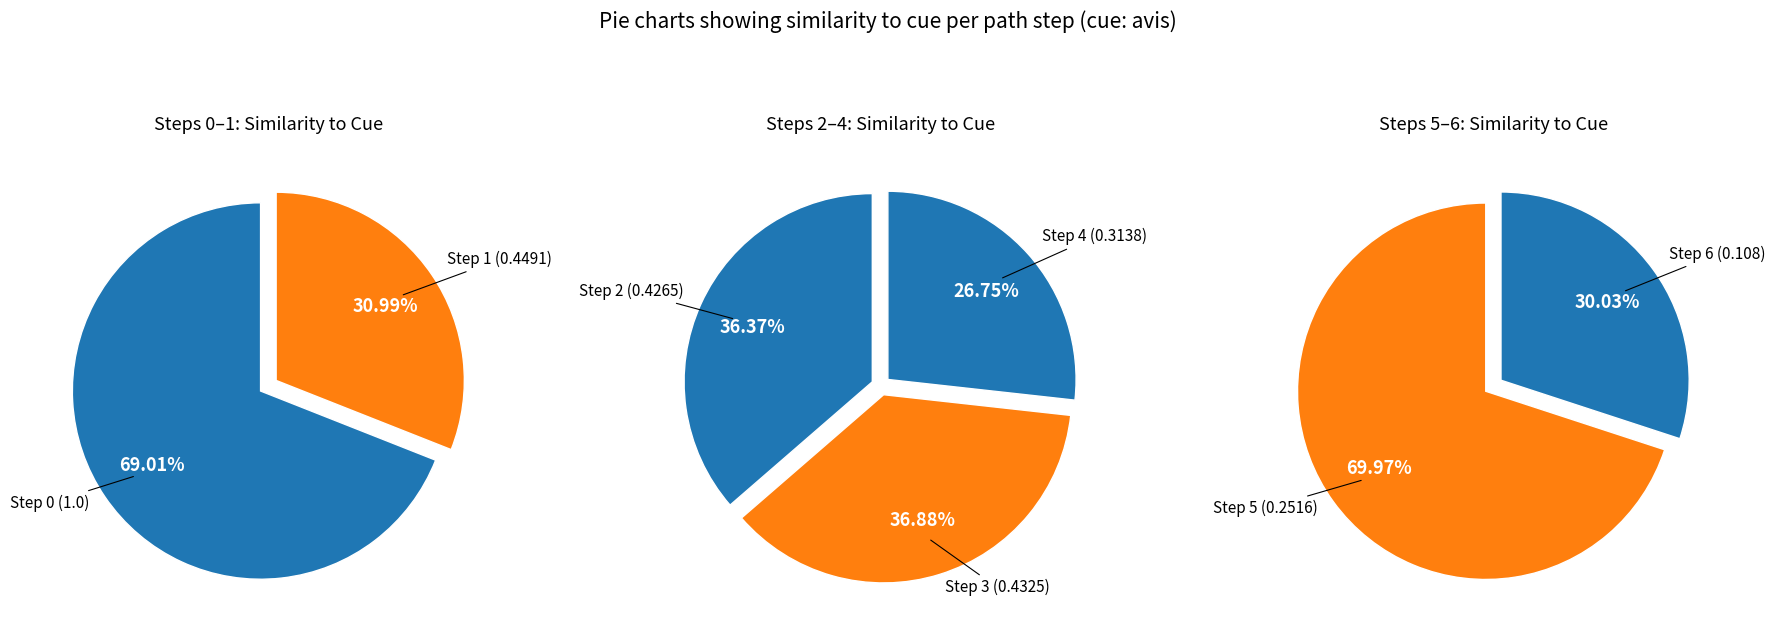

Does any single category account for the majority?

No